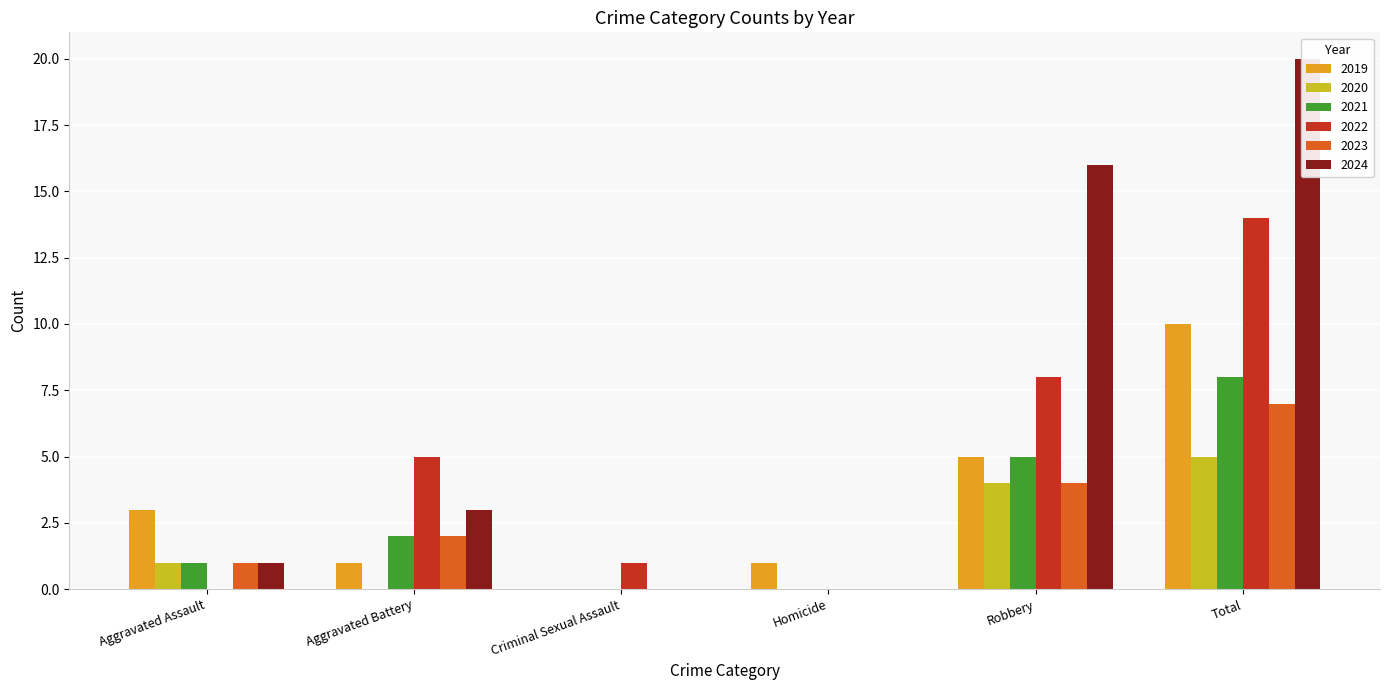

Reading left to right, what are all the values shown in this chart?

2019: Aggravated Assault=3	Aggravated Battery=1	Criminal Sexual Assault=0	Homicide=1	Robbery=5	Total=10
2020: Aggravated Assault=1	Aggravated Battery=0	Criminal Sexual Assault=0	Homicide=0	Robbery=4	Total=5
2021: Aggravated Assault=1	Aggravated Battery=2	Criminal Sexual Assault=0	Homicide=0	Robbery=5	Total=8
2022: Aggravated Assault=0	Aggravated Battery=5	Criminal Sexual Assault=1	Homicide=0	Robbery=8	Total=14
2023: Aggravated Assault=1	Aggravated Battery=2	Criminal Sexual Assault=0	Homicide=0	Robbery=4	Total=7
2024: Aggravated Assault=1	Aggravated Battery=3	Criminal Sexual Assault=0	Homicide=0	Robbery=16	Total=20